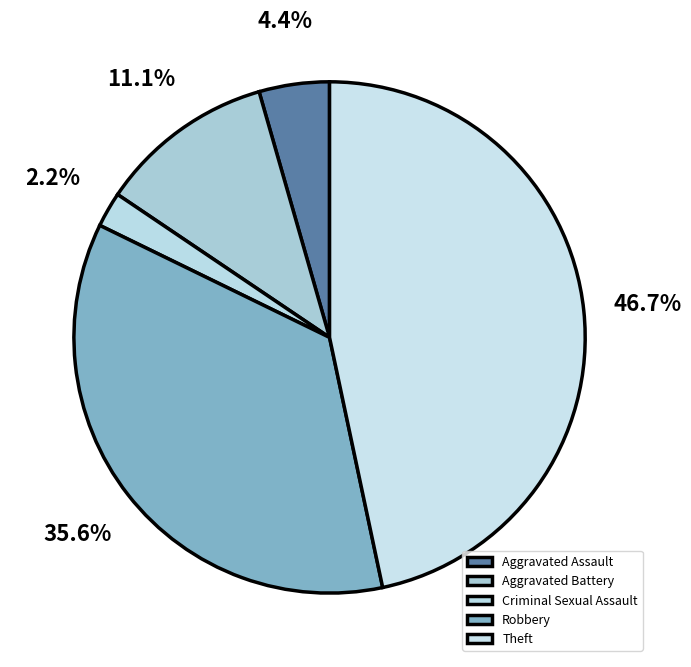

What is the total percentage of Theft and Aggravated Battery?

57.8%